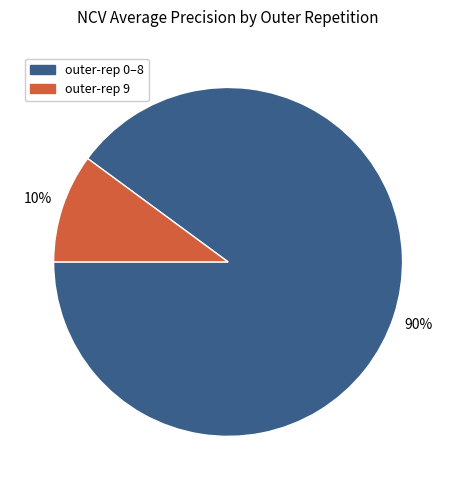

Is there any slice that represents more than half of the pie?

Yes